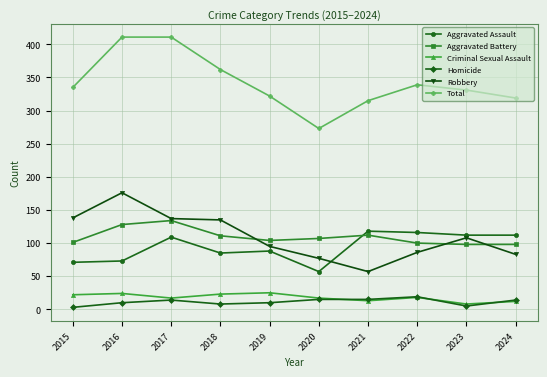

In Criminal Sexual Assault, how many points are lower than both neighbors (excluding endpoints)?

3